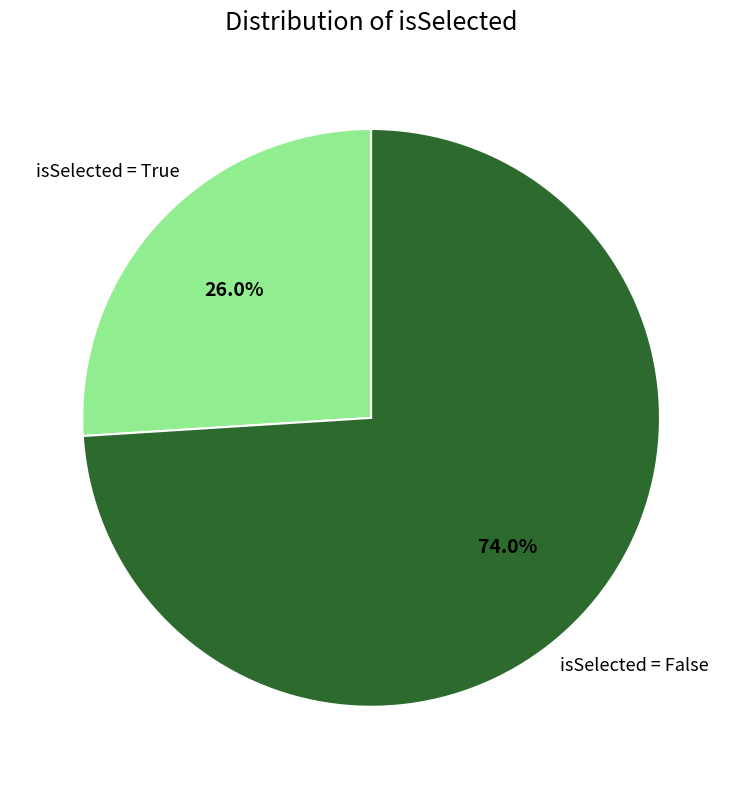

Is there a majority slice in this chart?

Yes